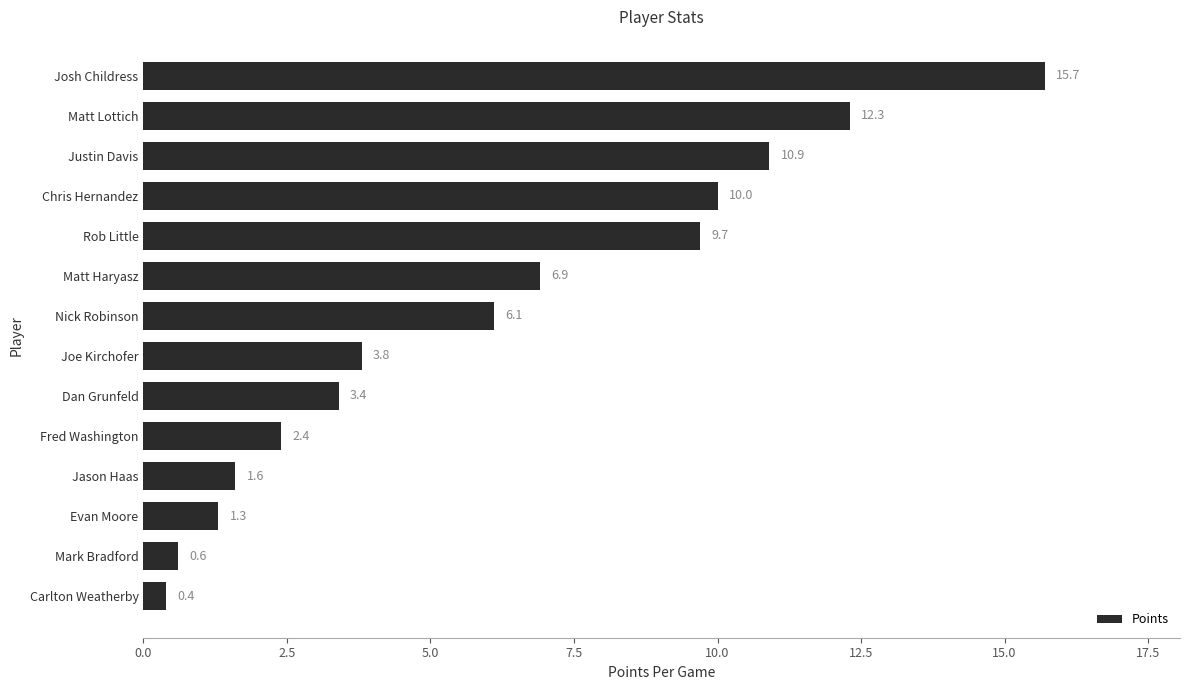

Rank the categories by value from lowest to highest.

Carlton Weatherby, Mark Bradford, Evan Moore, Jason Haas, Fred Washington, Dan Grunfeld, Joe Kirchofer, Nick Robinson, Matt Haryasz, Rob Little, Chris Hernandez, Justin Davis, Matt Lottich, Josh Childress